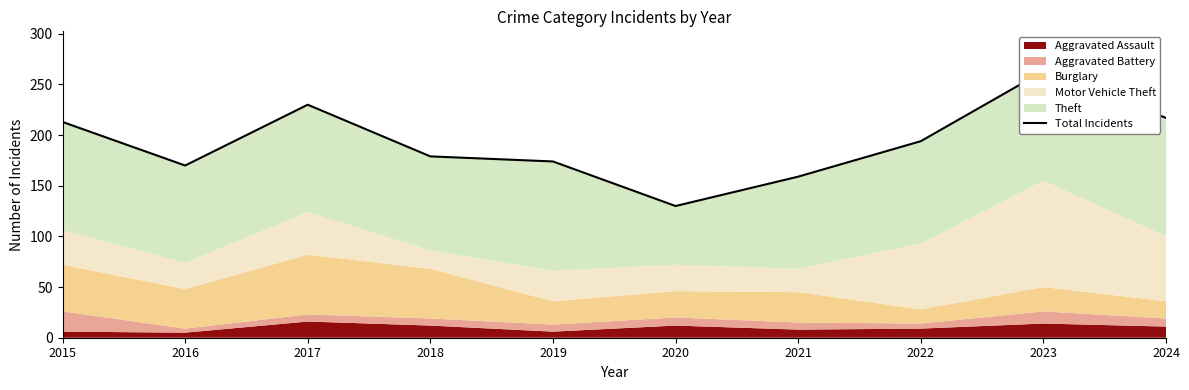

The value at 2016 is 99. True or false?

False